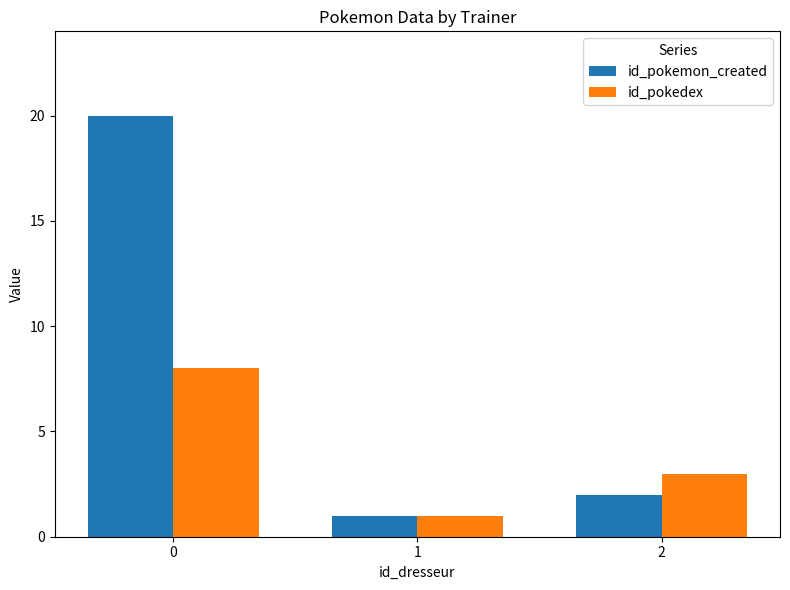

At how many categories does at least one series exceed 2?

2